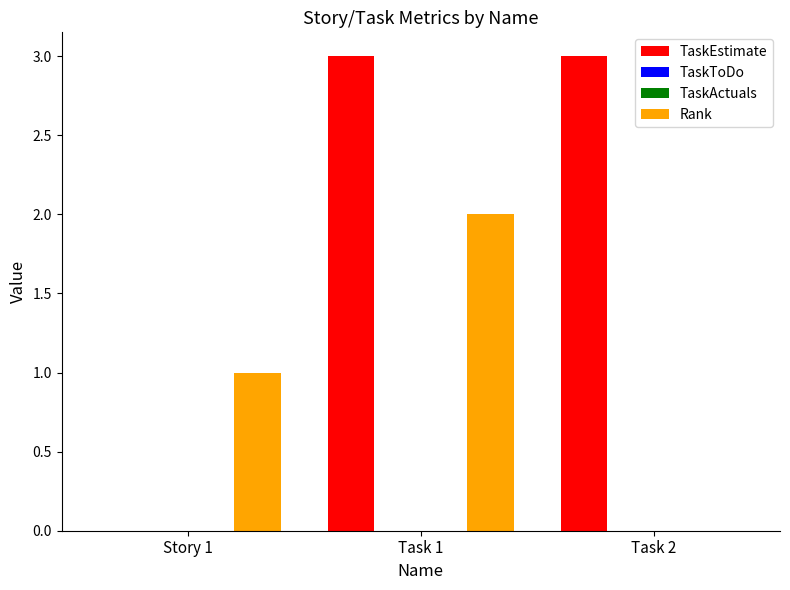

Reading left to right, transcribe all the data shown in this chart.

TaskEstimate: Story 1=0	Task 1=3	Task 2=3
TaskToDo: Story 1=0	Task 1=0	Task 2=0
TaskActuals: Story 1=0	Task 1=0	Task 2=0
Rank: Story 1=1	Task 1=2	Task 2=0